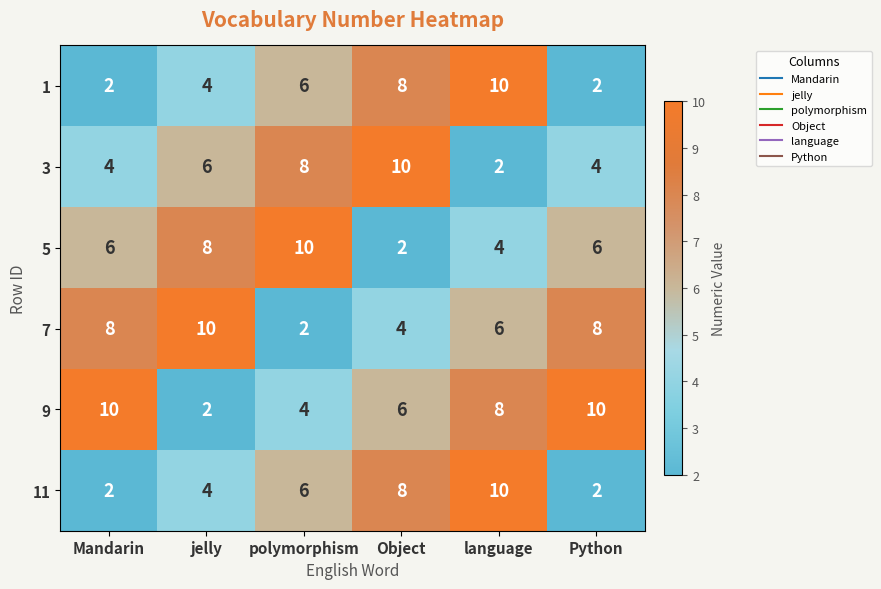

Which series has the largest total across all categories?

9